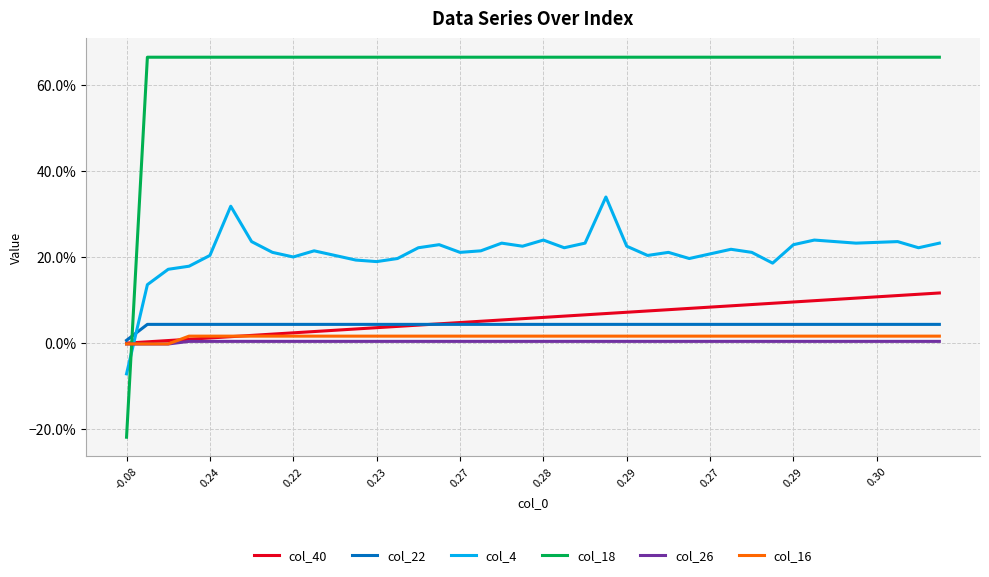

Does the chart have visible grid lines?

Yes